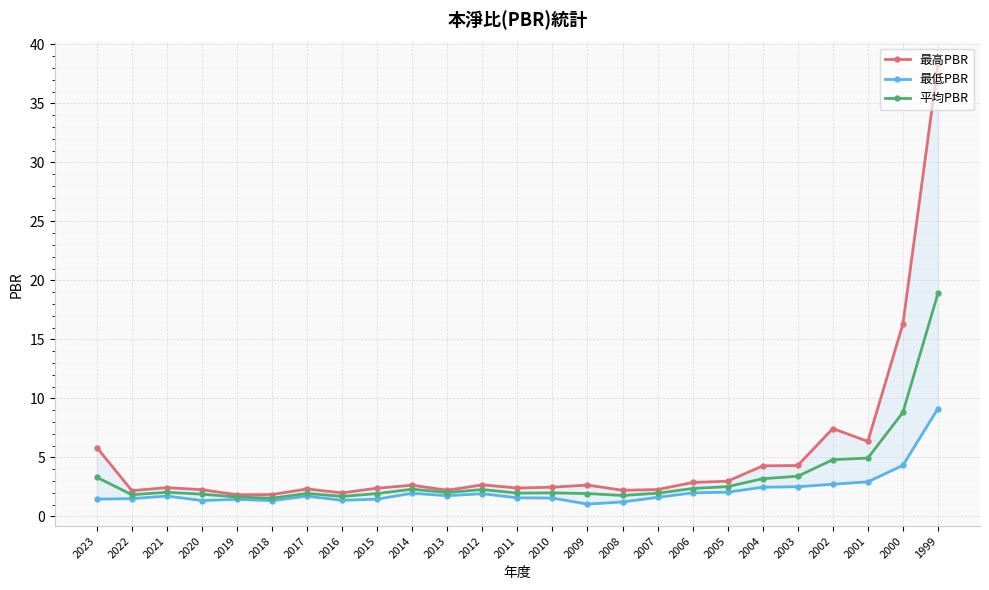

Does the chart display data point markers on the line(s)?

Yes